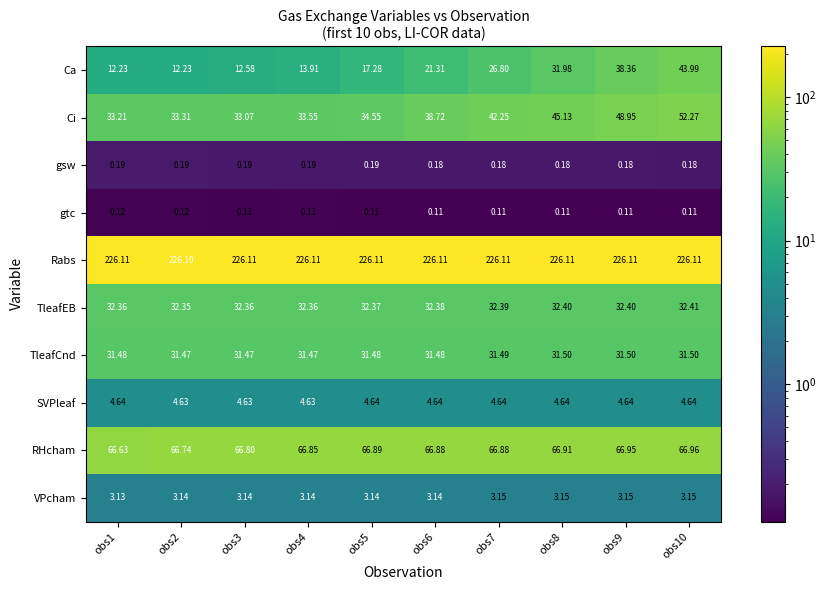

At obs6, list the series in order from smallest to largest.

gtc, gsw, VPcham, SVPleaf, Ca, TleafCnd, TleafEB, Ci, RHcham, Rabs